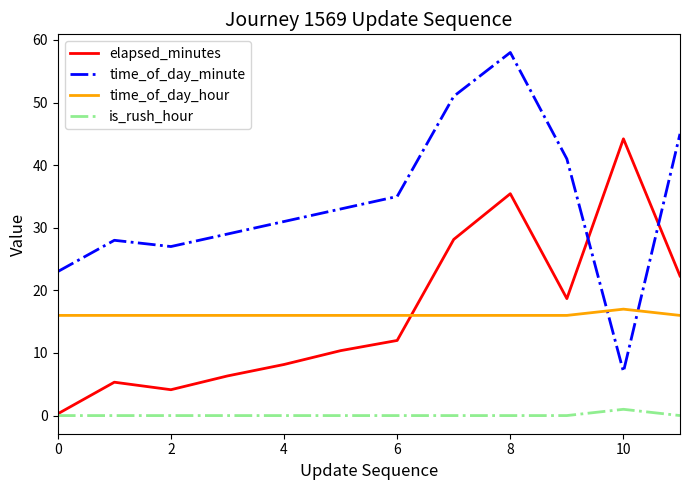

How many series are shown in this chart?

4